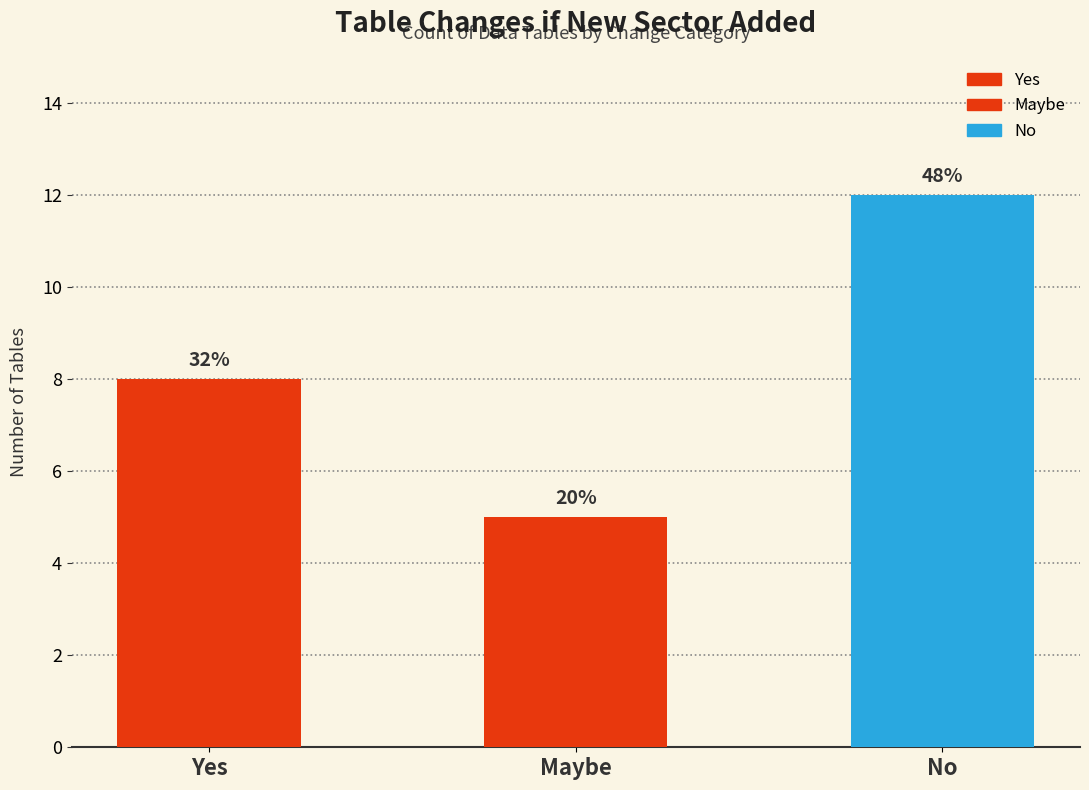

What position from the right is No?

1